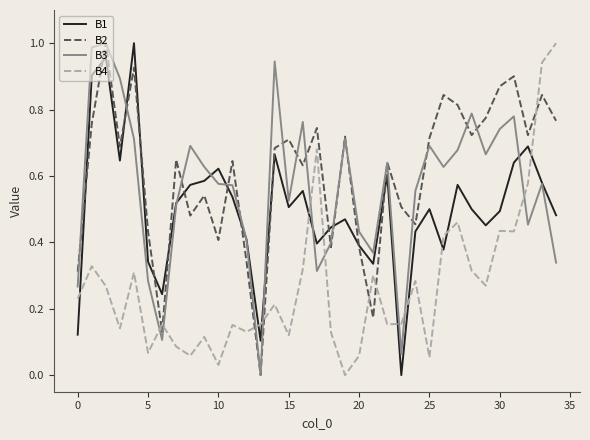

True or false: B1 and B4 cross at least once.

True